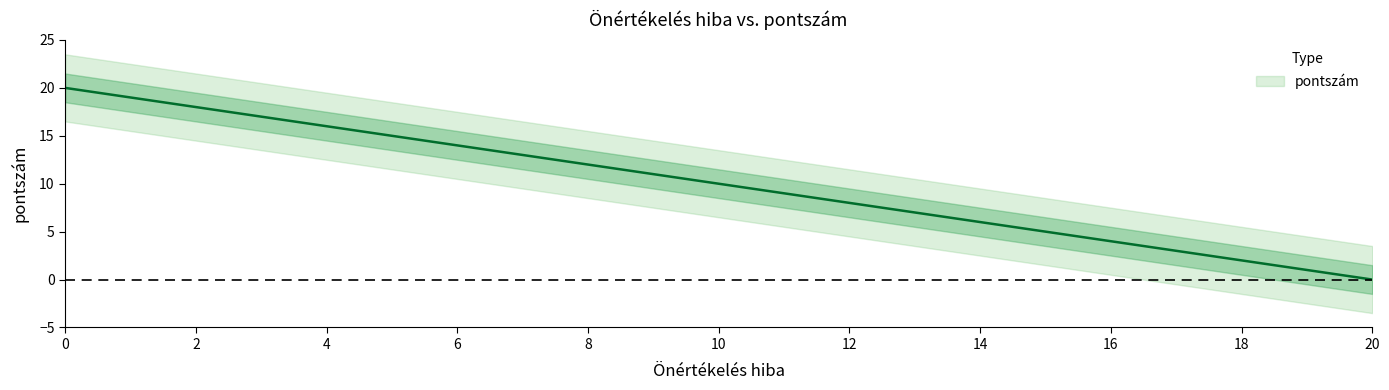

What is the average value?

10